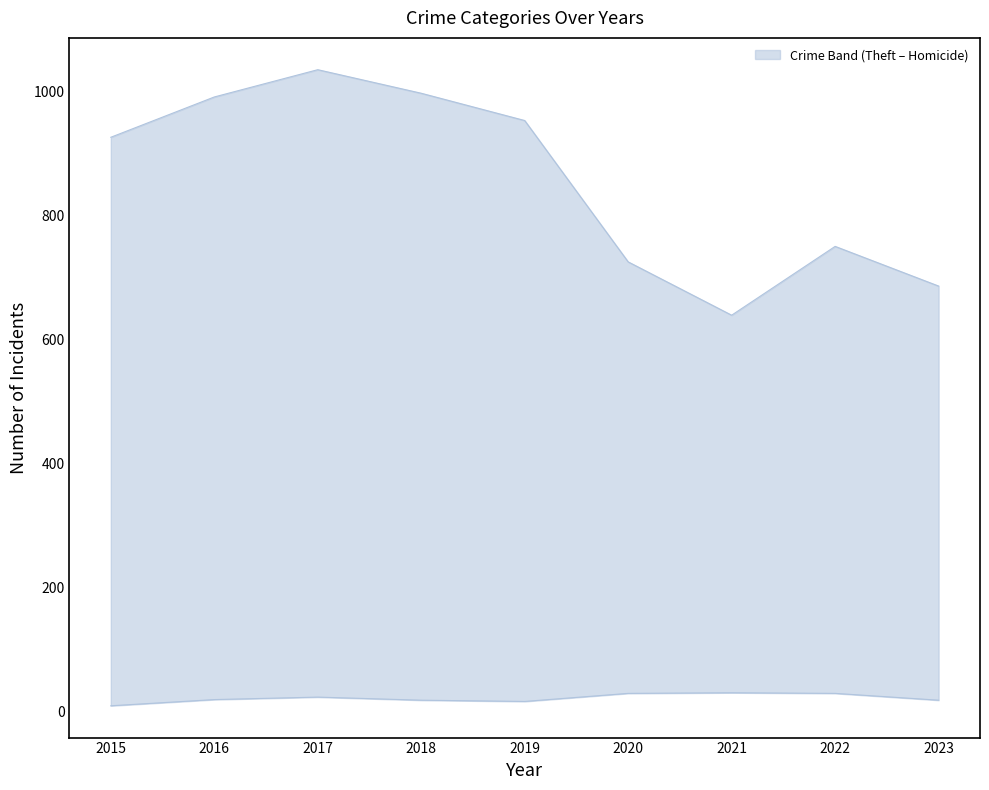

Rank the series at 2018 from highest to lowest value.

Theft, Burglary, Robbery, Motor Vehicle Theft, Aggravated Assault, Homicide